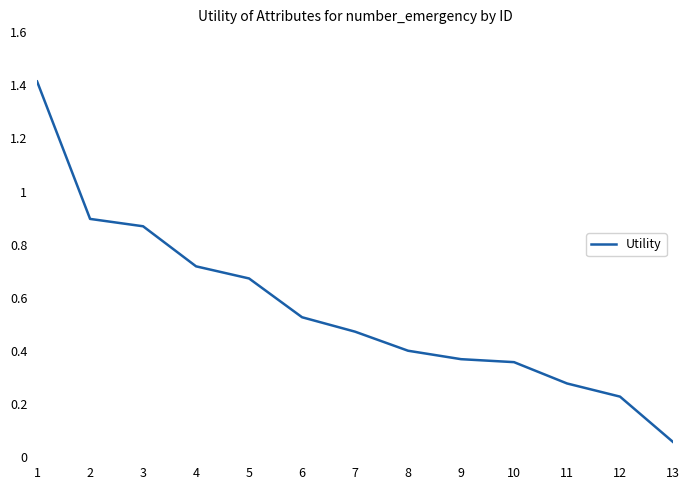

The chart shows a value of 0.5 at 9. True or false?

False